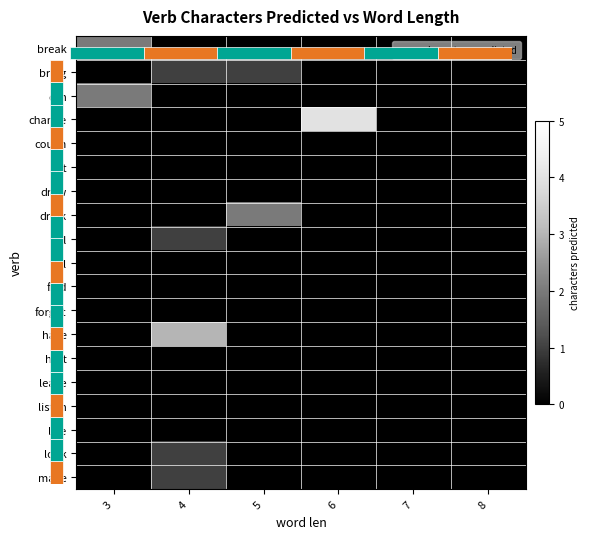

Count the drink values in the range 0 to 1.

5